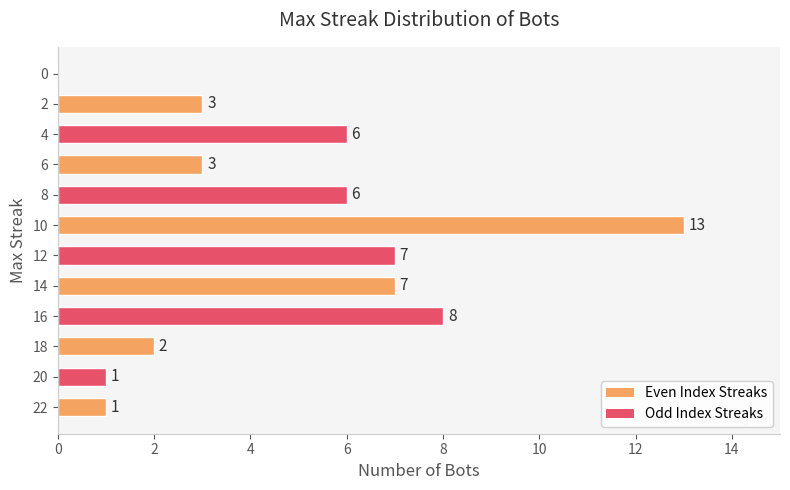

Read the value at 10, to the nearest 10.

10